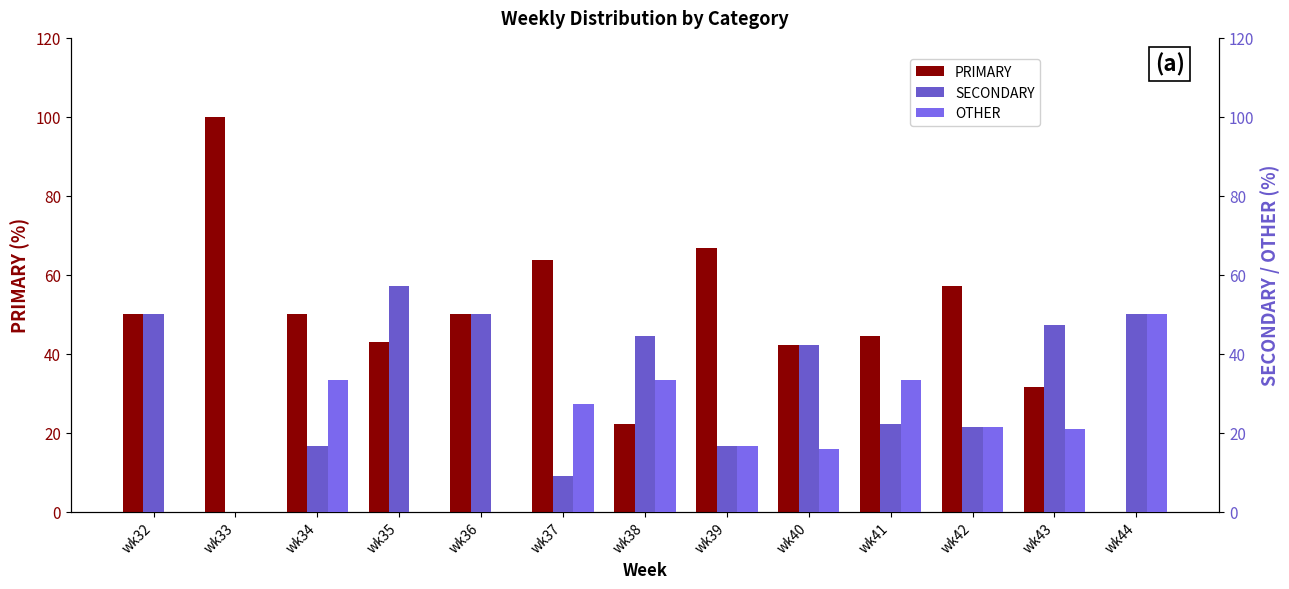

What is the sum of the SECONDARY values at wk44 and wk43?

97.4